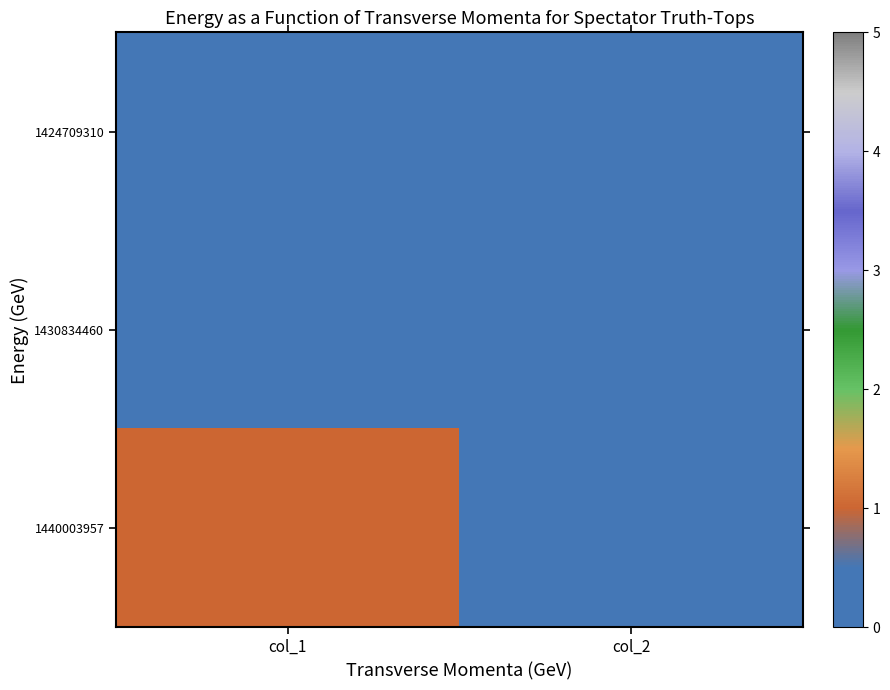

At how many categories does at least one series exceed 0?

1